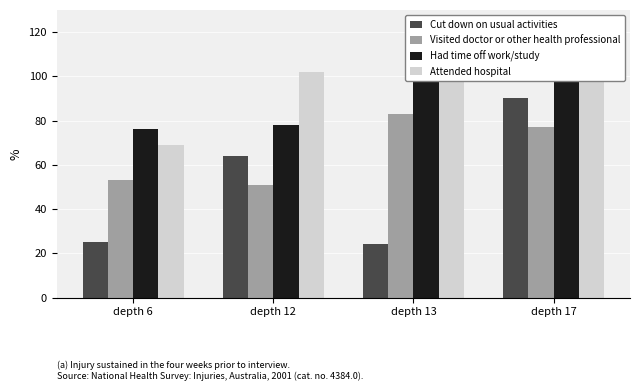

What is the difference between the maximum and minimum values in the Cut down on usual activities series?

66